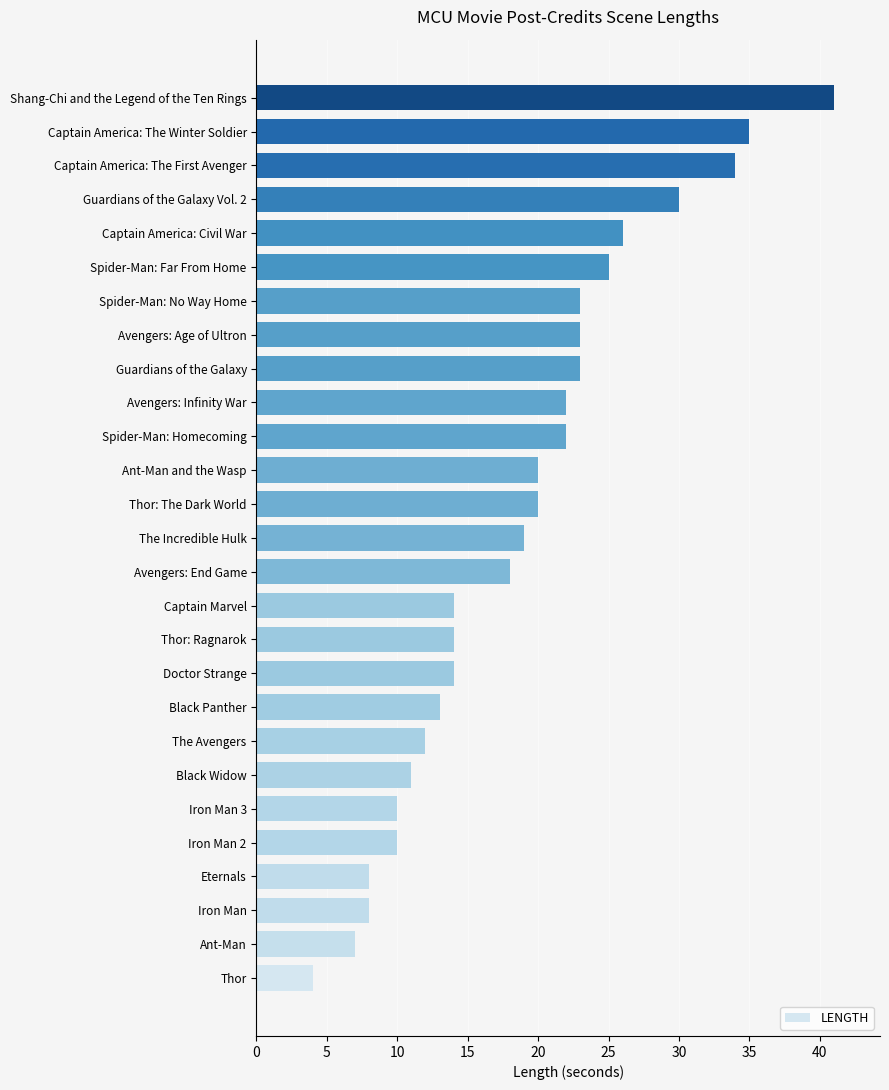

Is it true that the value at Spider-Man: Homecoming is 5?

False